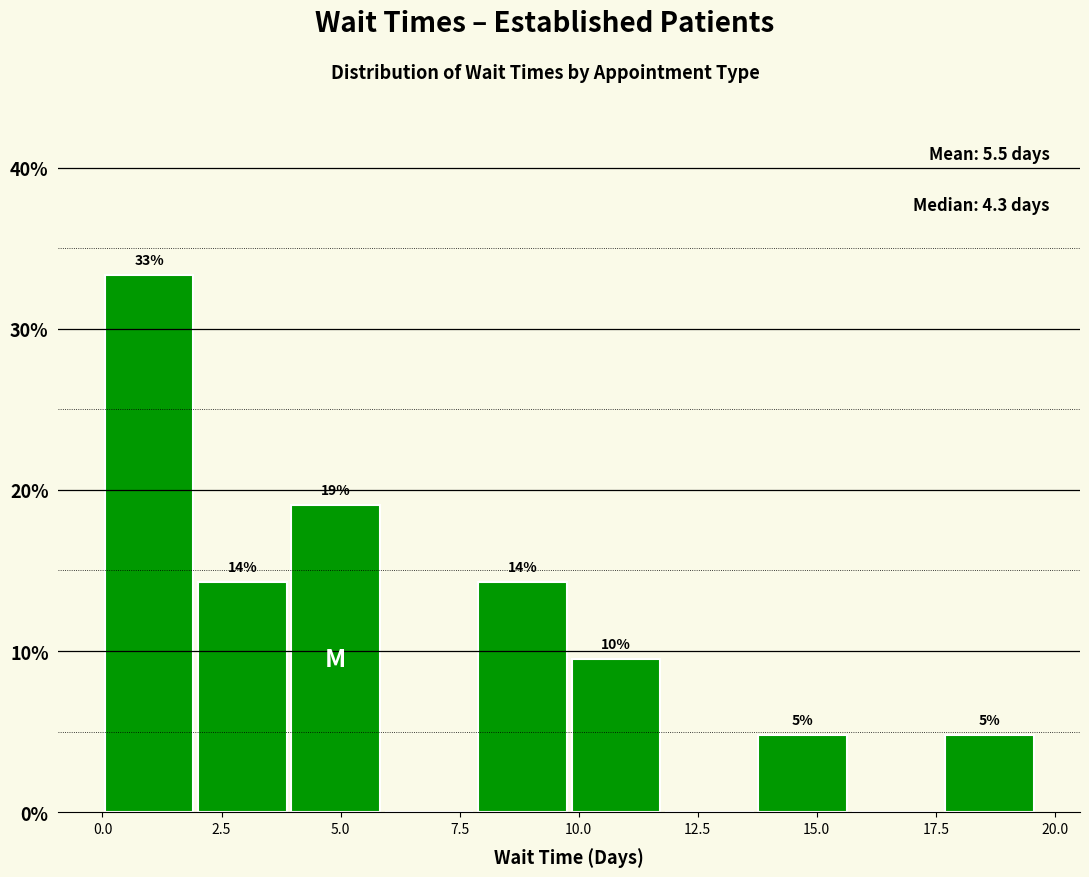

Read against the x-axis, roughly where is the centre of the tallest bar?

1.0